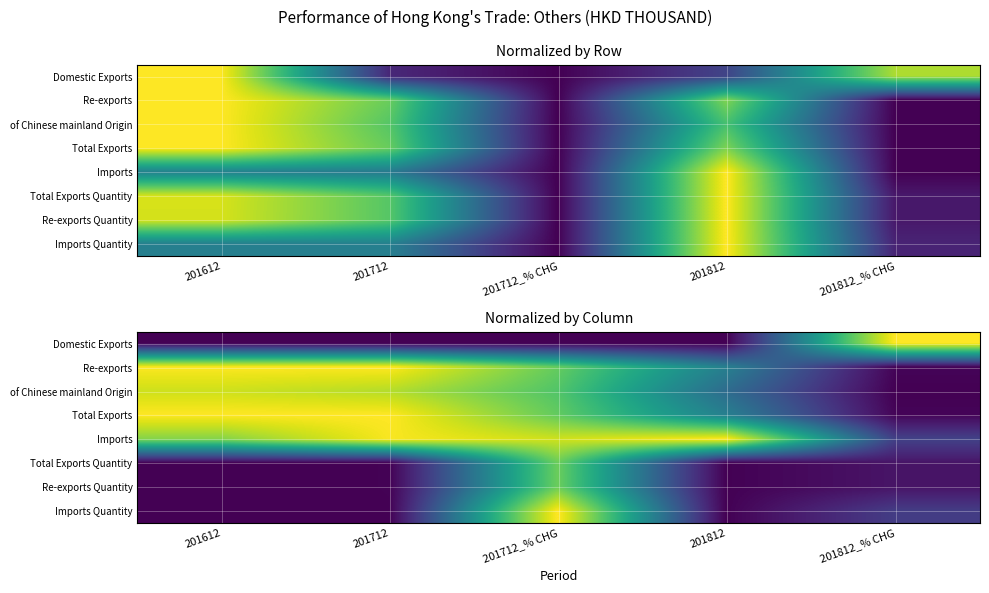

Which category has the lowest value across all series?

201712